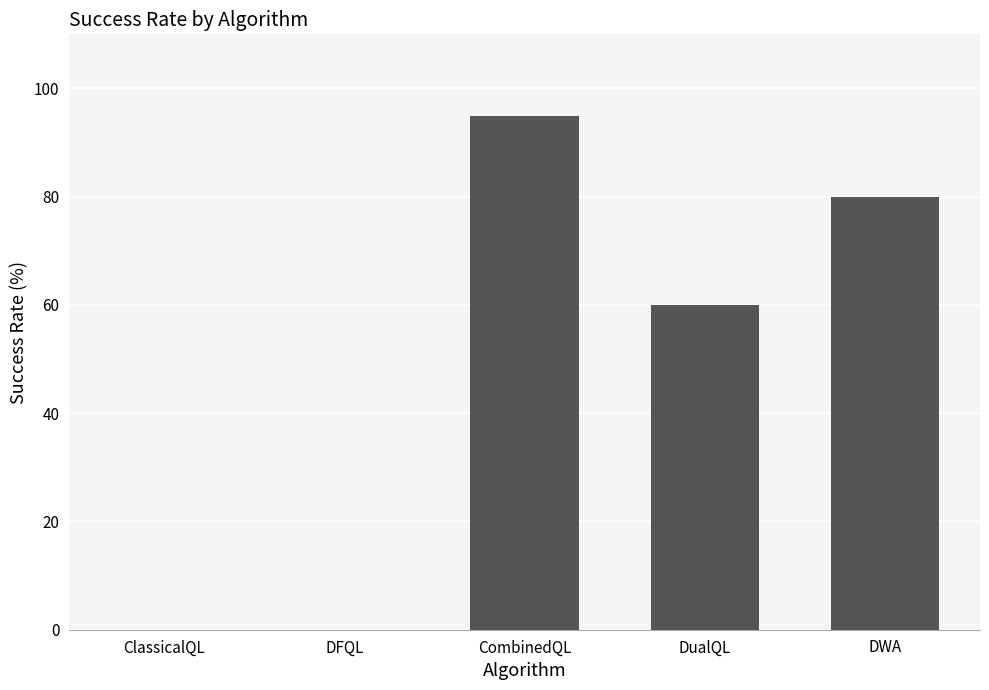

Which has a higher value, ClassicalQL or CombinedQL?

CombinedQL